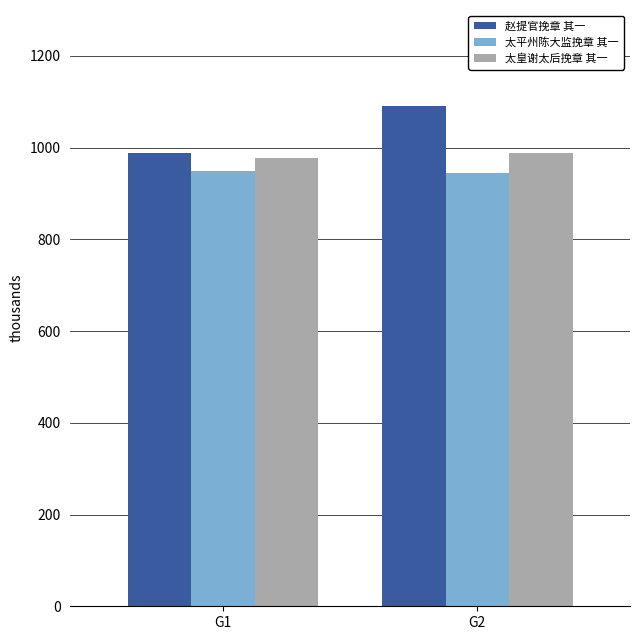

Are the bars horizontal?

No